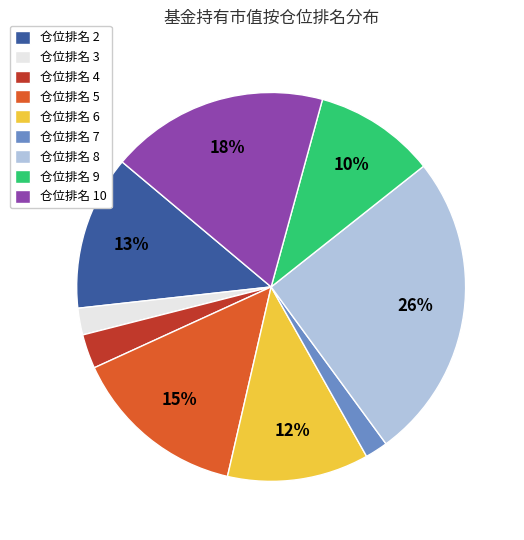

Do 仓位排名 6 and 仓位排名 2 together represent more than half of the pie?

No